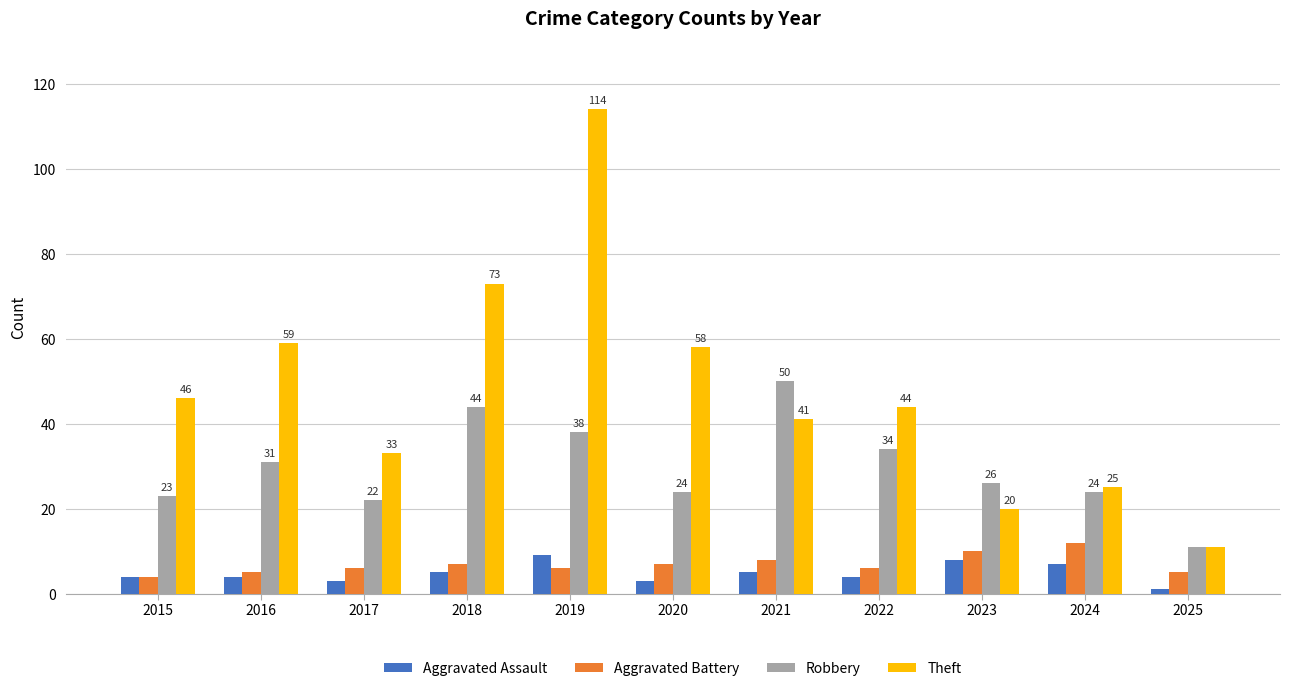

What is the total value across all series at 2016?

99